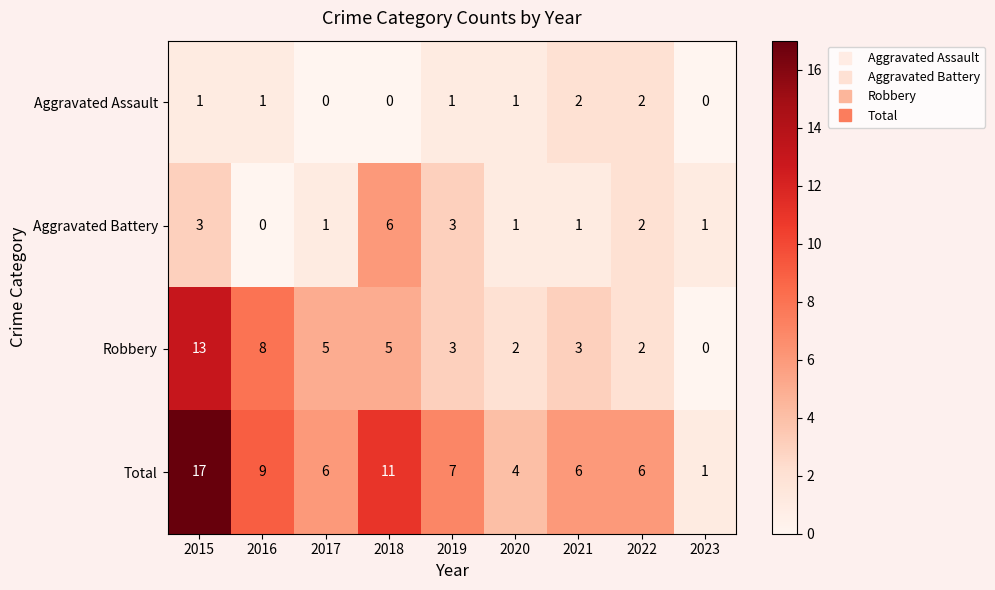

Which series has the largest range (max minus min)?

Total